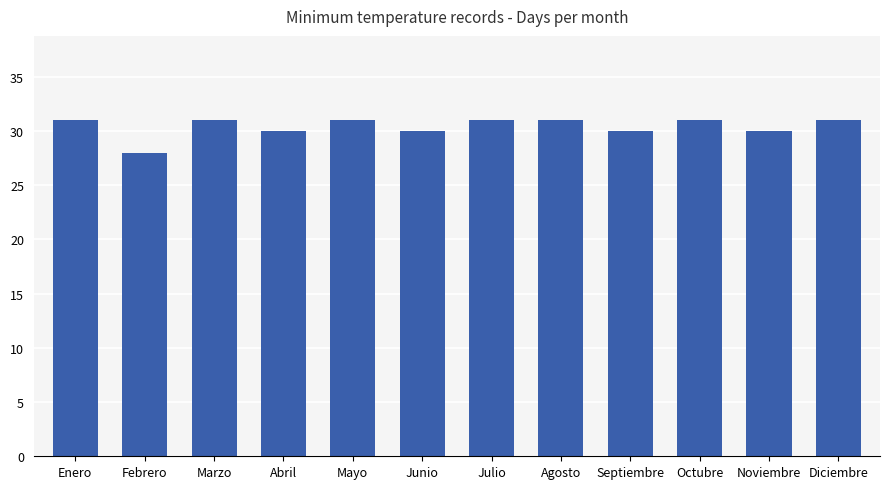

True or false: the data shows 45 at Julio.

False